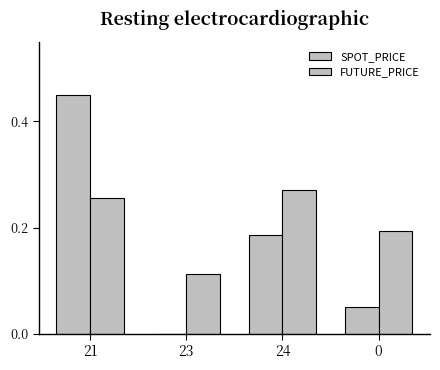

How many data points does each series have?

4